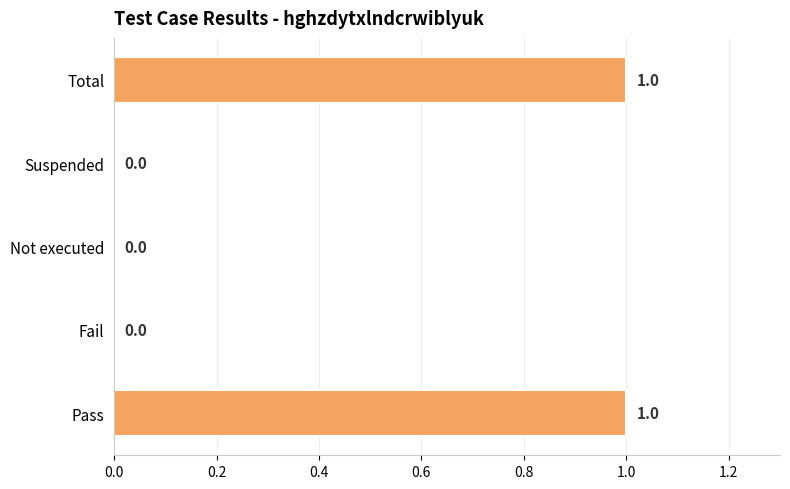

What is the change in value from Fail to Total?

+1